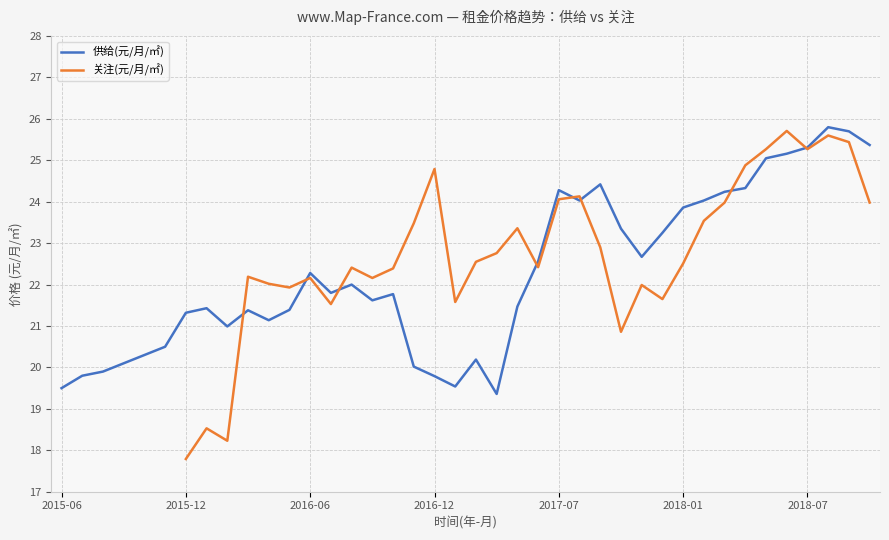

Where is the first local maximum for 关注(元/月/㎡)?

7